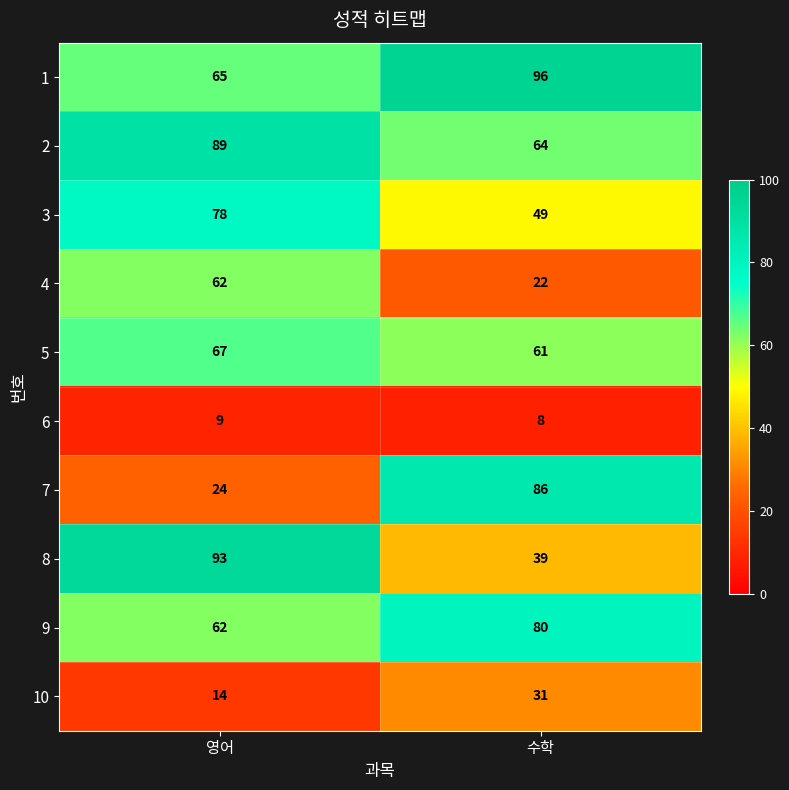

How many values in the 9 series are below 80?

1